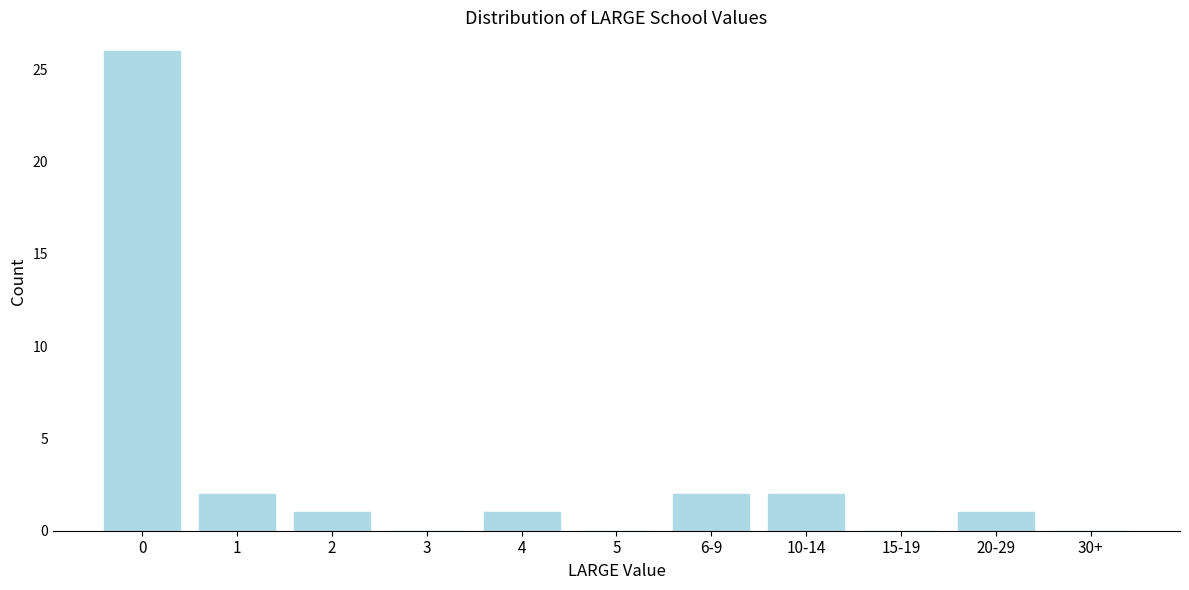

Reading right to left, transcribe all the data shown in this chart.

30+=0	20-29=1	15-19=0	10-14=2	6-9=2	5=0	4=1	3=0	2=1	1=2	0=26